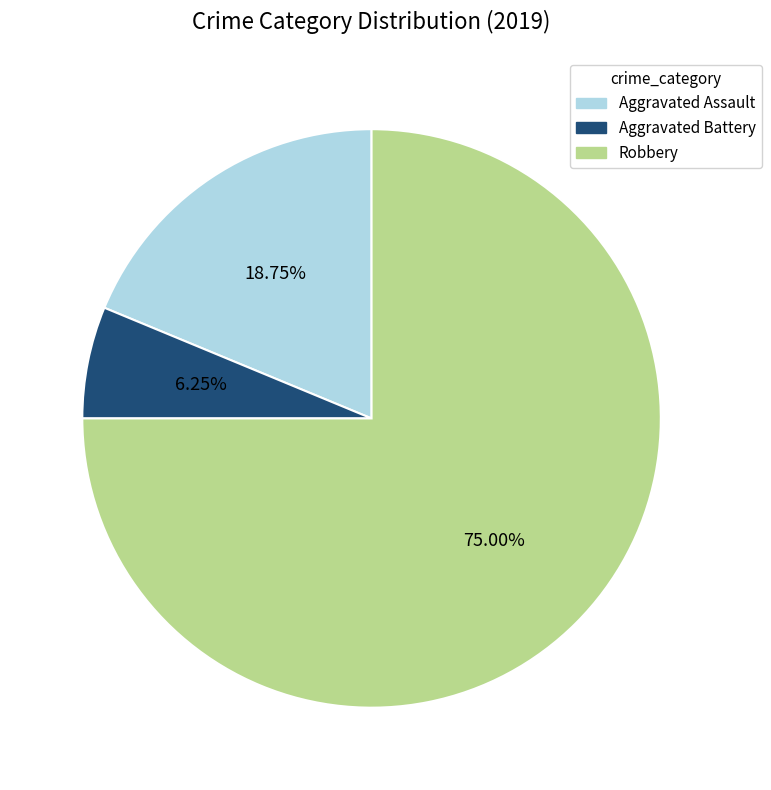

Which has a higher value, Aggravated Assault or Robbery?

Robbery